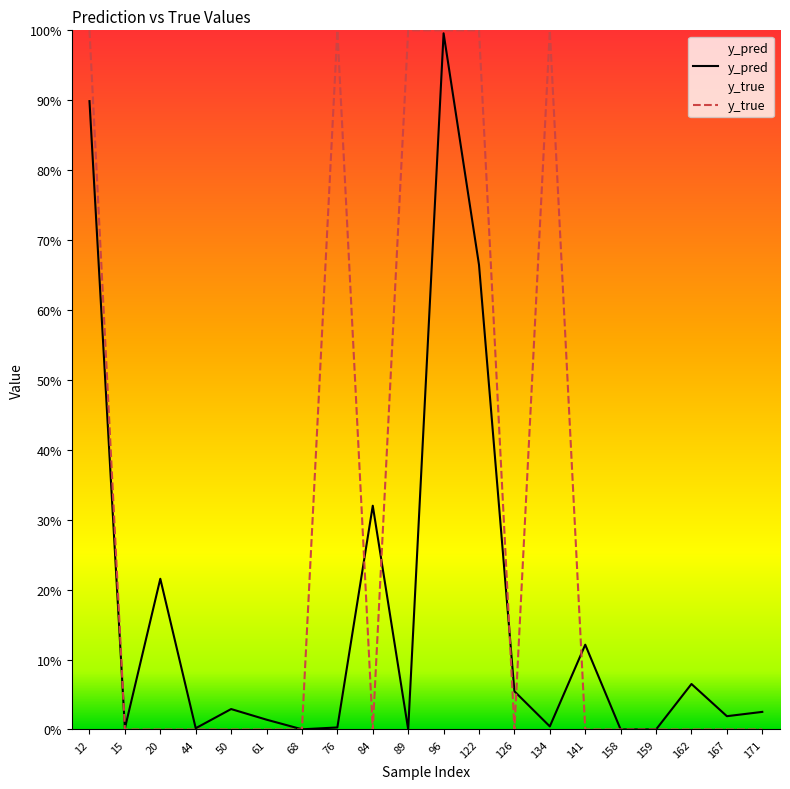

Between which two adjacent categories do y_true and y_pred first intersect?

12 and 15